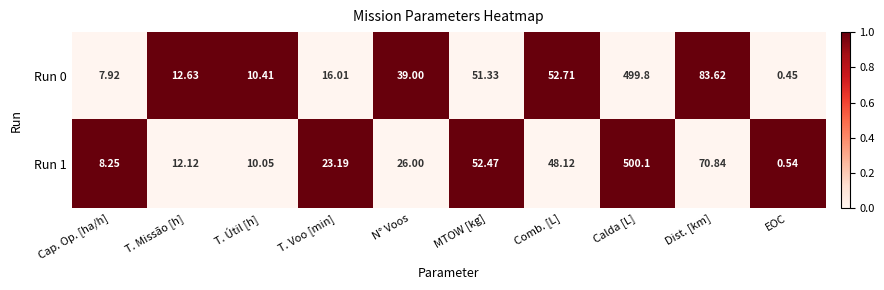

At which label is Run 1 closest to 250?

Dist. [km]